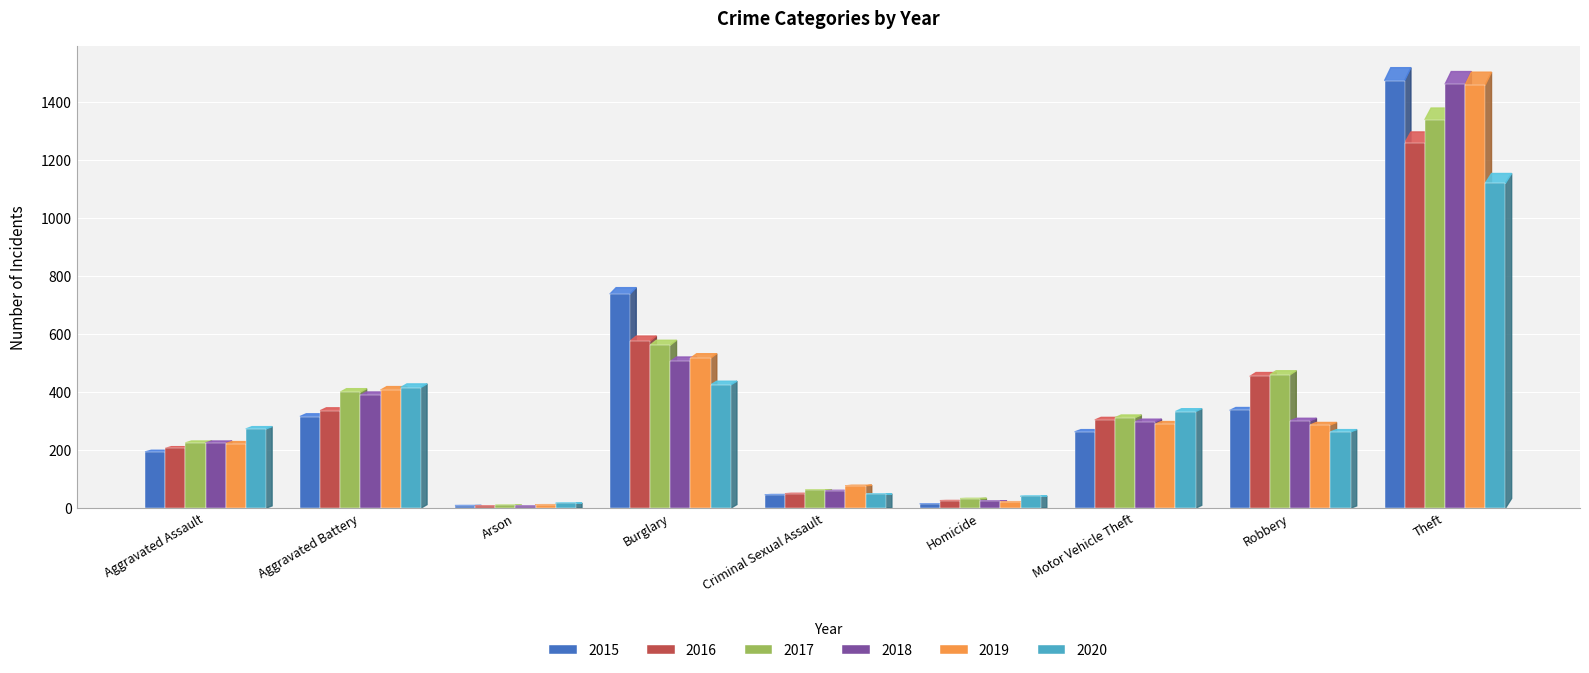

Which series has the widest spread of values?

2015